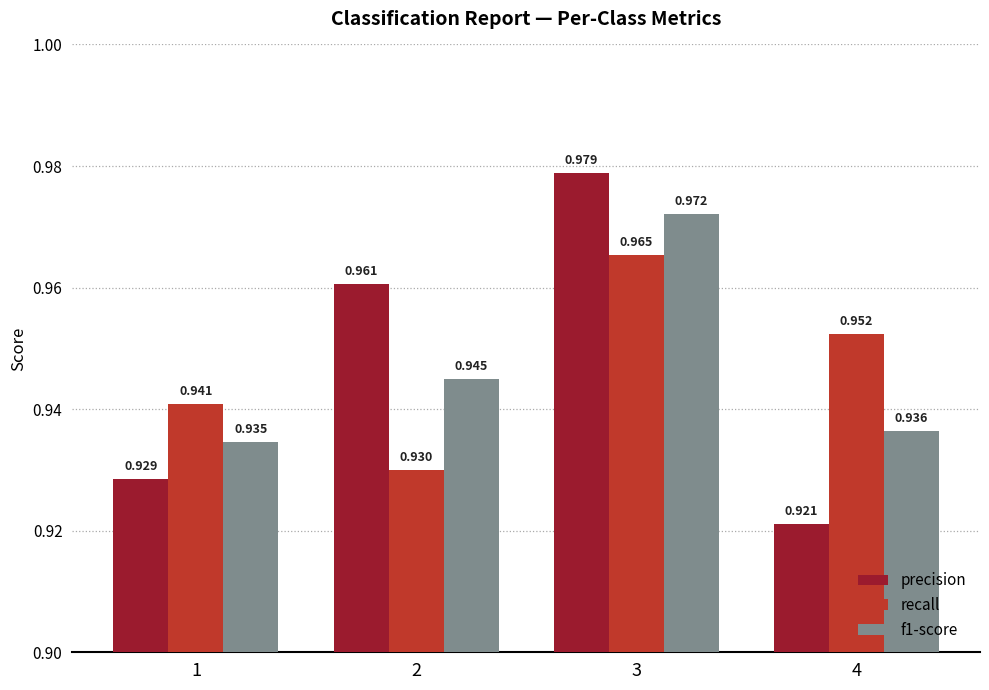

Does the chart contain any negative values?

No